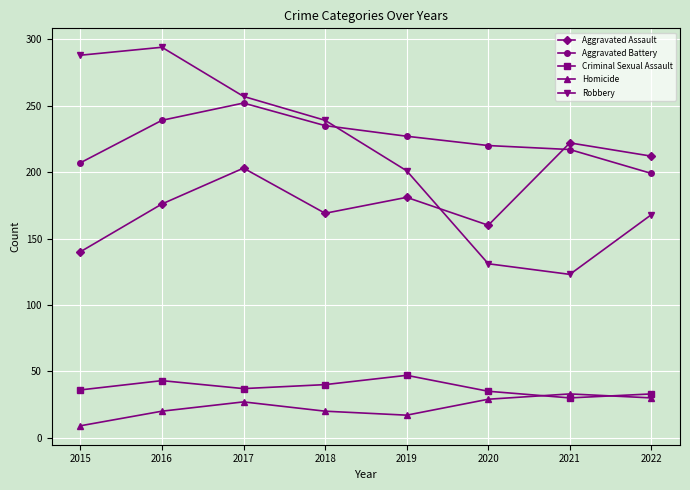

Rank the series by their maximum value, from lowest to highest.

Homicide, Criminal Sexual Assault, Aggravated Assault, Aggravated Battery, Robbery